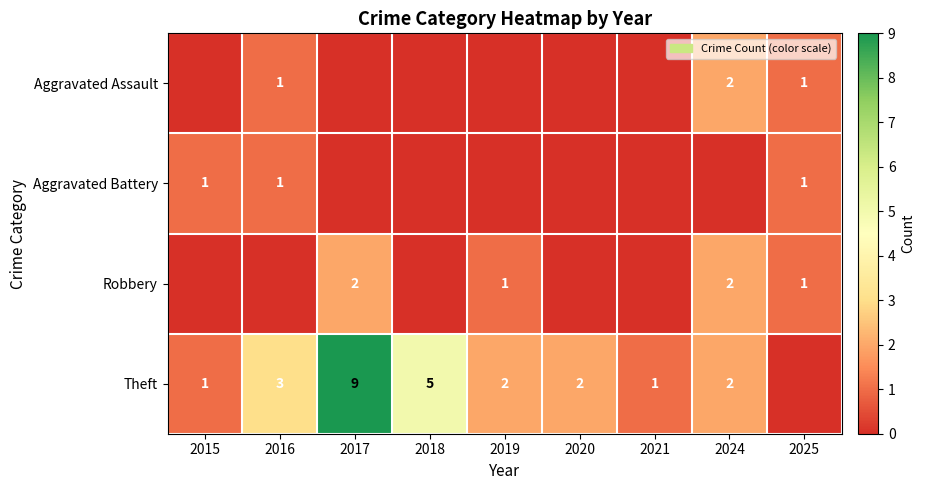

What is the sum of the Theft values at 2019 and 2016?

5